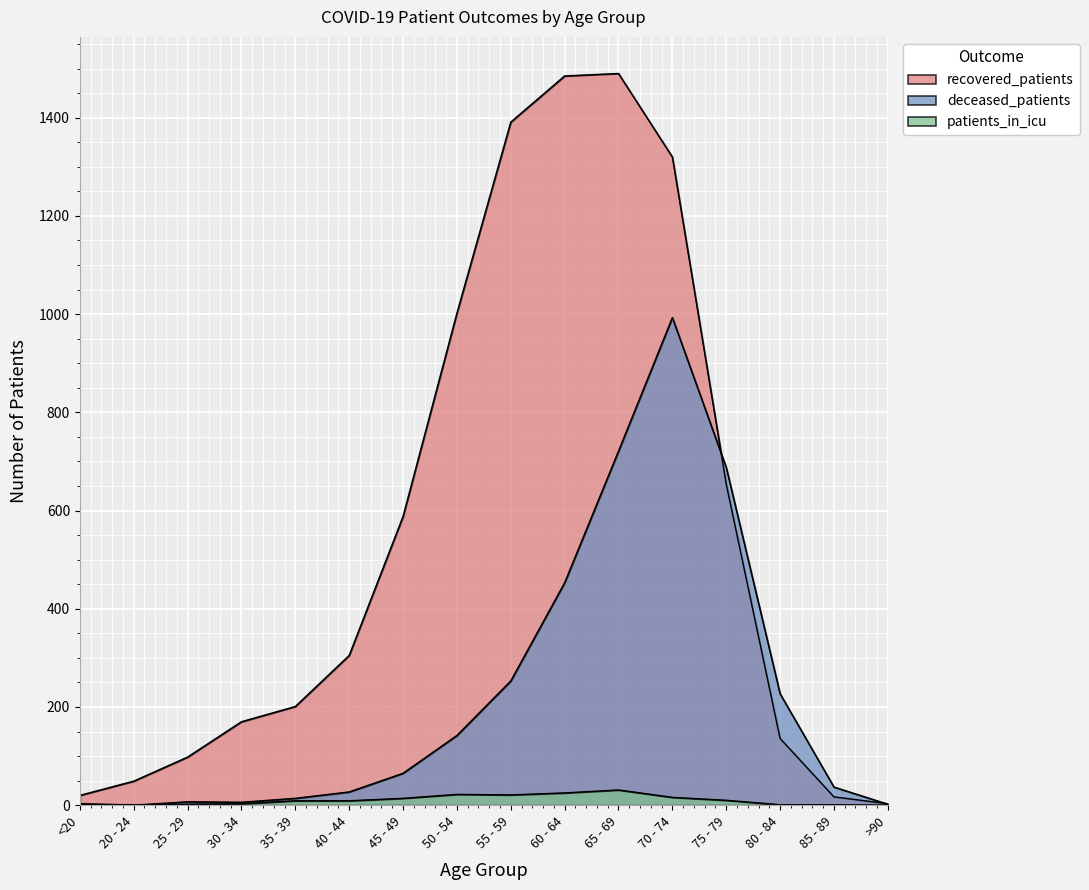

What is the sum of the deceased_patients values at 65 - 69 and 20 - 24?

721